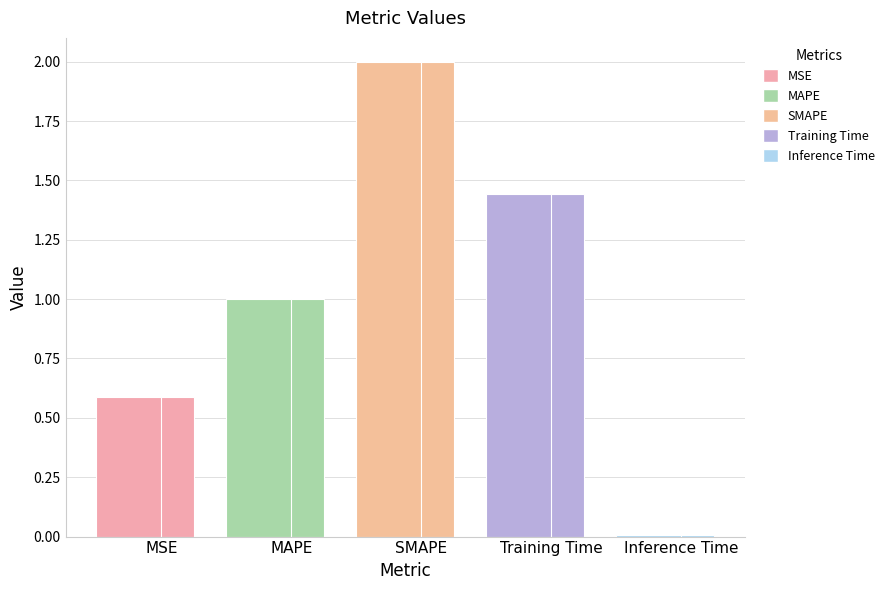

Count the number of categories in the chart.

5